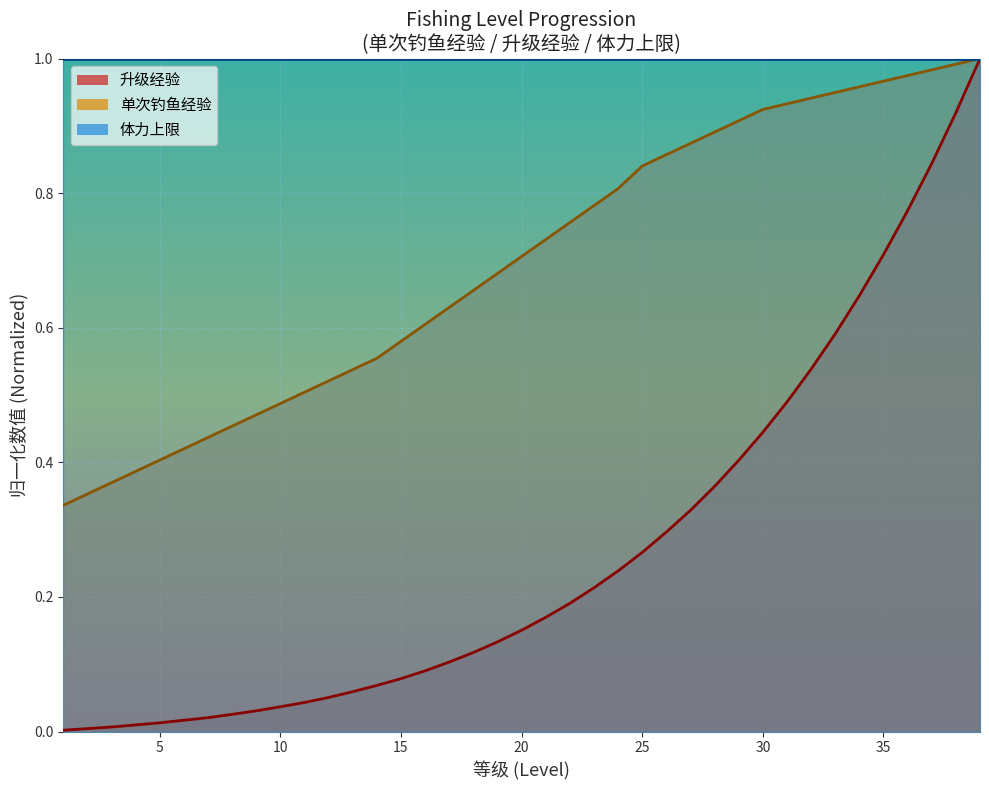

Is the value of 单次钓鱼经验 at 22 greater than the value of 升级经验 at 11?

Yes